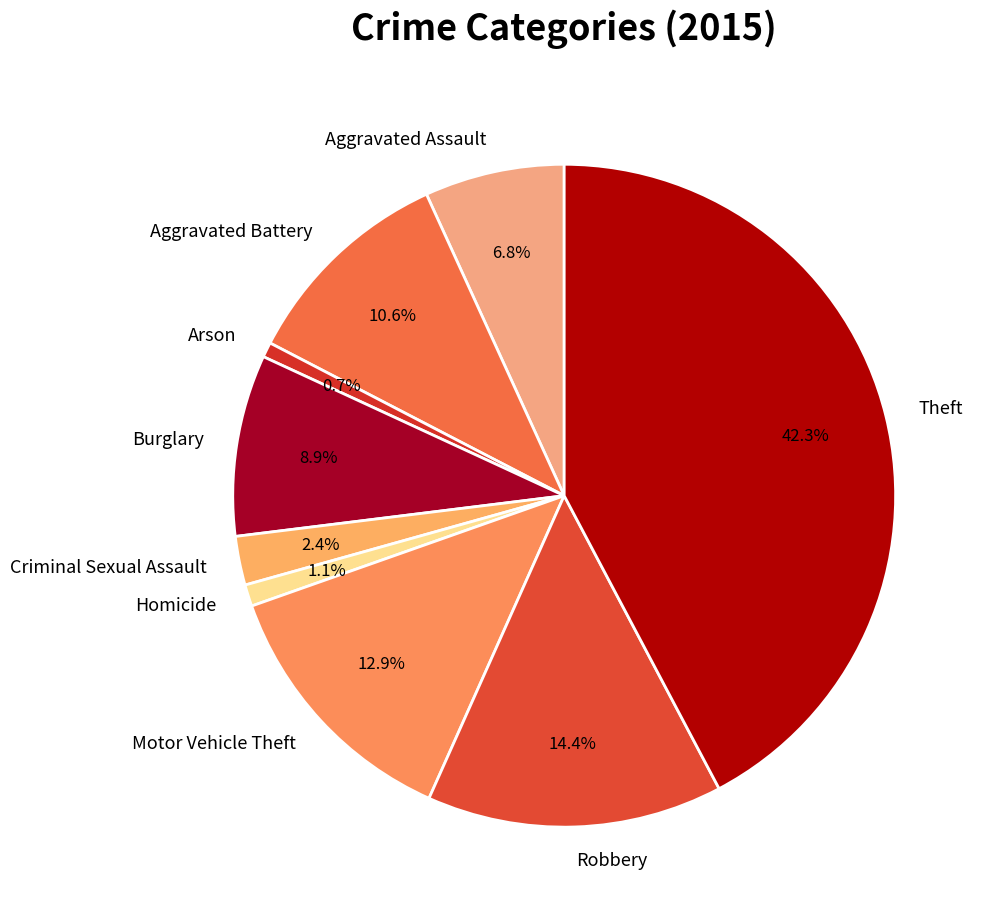

Is the sum of Homicide and Criminal Sexual Assault greater than half?

No